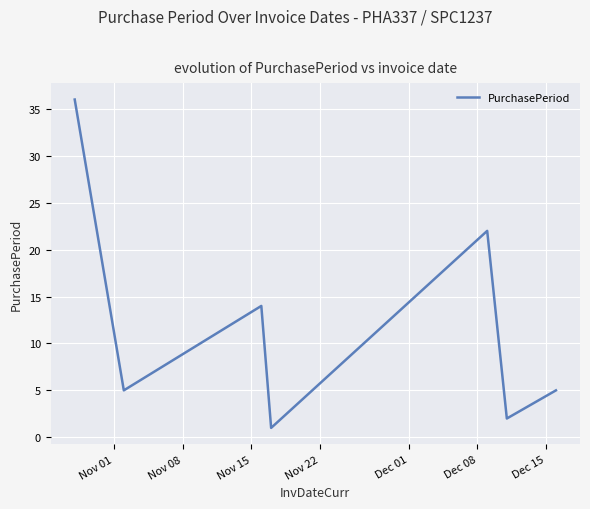

How many interior local peaks (higher than both neighbors) does the data have?

2